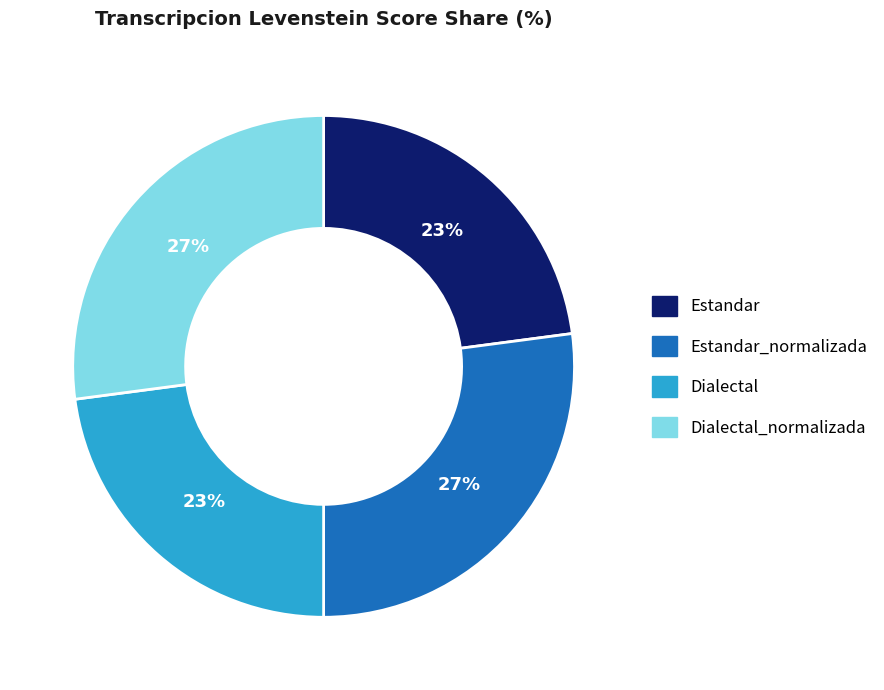

Is there a majority slice in this chart?

No